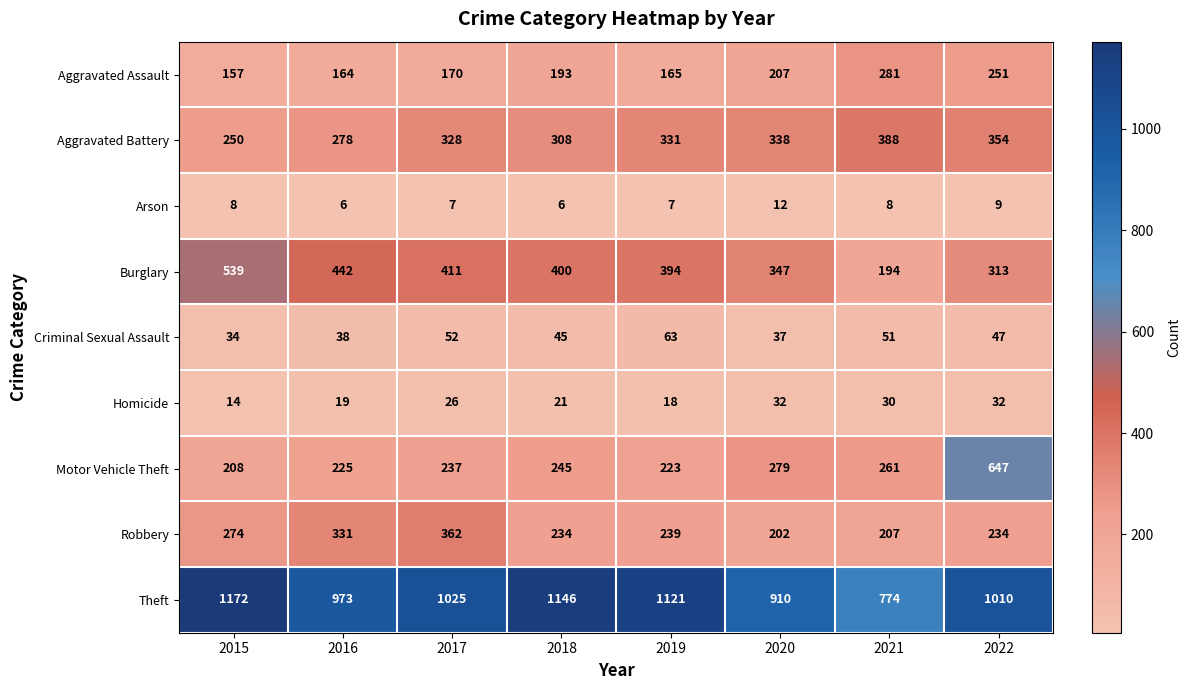

What is the difference between the maximum and minimum values in the Motor Vehicle Theft series?

439